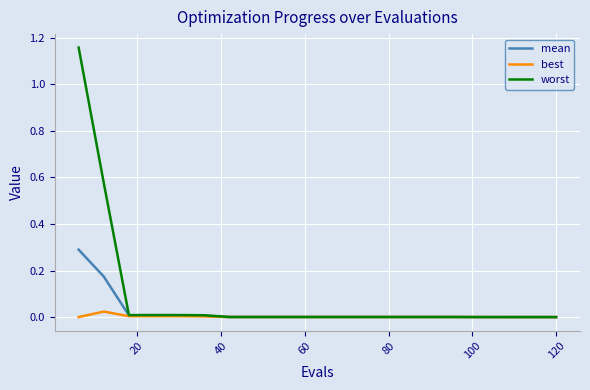

Which series has the largest range (max minus min)?

worst